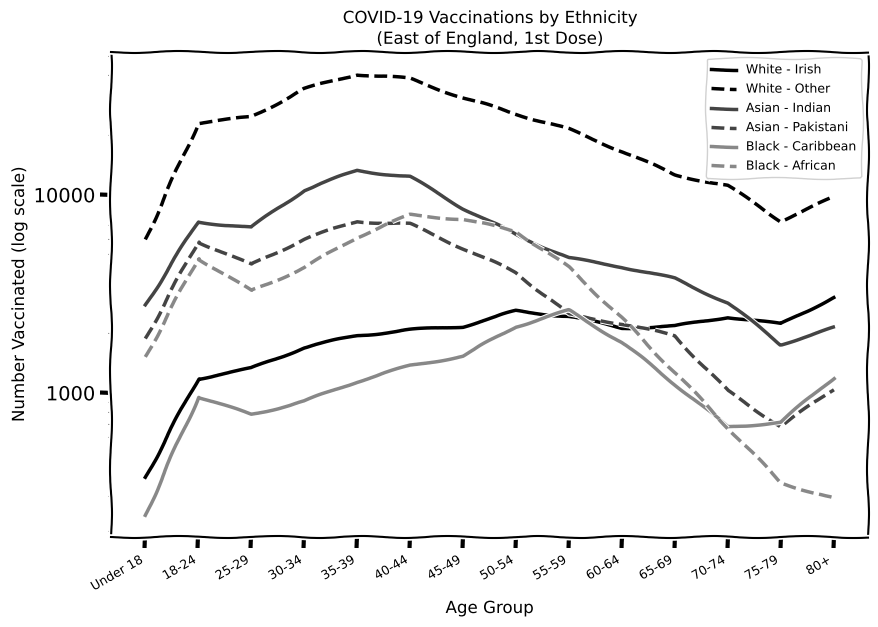

Reading left to right, list all the values displayed in this chart.

White - Irish: Under 18=375	18-24=1181	25-29=1327	30-34=1696	35-39=1948	40-44=2077	45-49=2166	50-54=2591	55-59=2432	60-64=2126	65-69=2167	70-74=2420	75-79=2220	80+=3041
White - Other: Under 18=5950	18-24=23010	25-29=24659	30-34=34196	35-39=40612	40-44=38487	45-49=30887	50-54=25620	55-59=21372	60-64=16608	65-69=12615	70-74=11092	75-79=7388	80+=9690
Asian - Indian: Under 18=2782	18-24=7298	25-29=6835	30-34=10570	35-39=13264	40-44=12301	45-49=8559	50-54=6299	55-59=4779	60-64=4333	65-69=3768	70-74=2848	75-79=1759	80+=2125
Asian - Pakistani: Under 18=1880	18-24=5797	25-29=4426	30-34=5982	35-39=7344	40-44=7100	45-49=5369	50-54=4052	55-59=2484	60-64=2233	65-69=1939	70-74=1020	75-79=677	80+=1042
Black - Caribbean: Under 18=241	18-24=951	25-29=777	30-34=906	35-39=1142	40-44=1370	45-49=1536	50-54=2164	55-59=2605	60-64=1799	65-69=1110	70-74=672	75-79=712	80+=1189
Black - African: Under 18=1519	18-24=4777	25-29=3266	30-34=4284	35-39=6116	40-44=7911	45-49=7530	50-54=6543	55-59=4293	60-64=2383	65-69=1269	70-74=670	75-79=352	80+=293